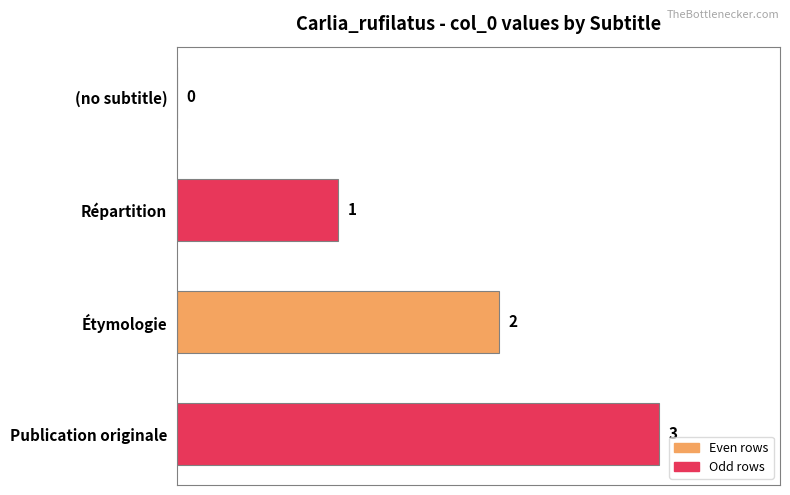

At which label is the value closest to 1?

Répartition